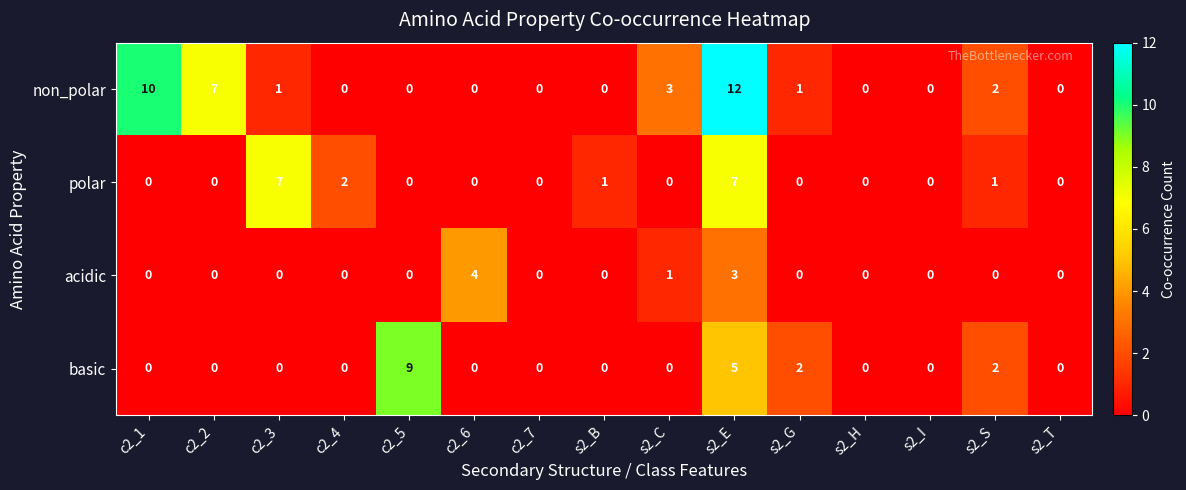

How many distinct data groups are displayed?

4